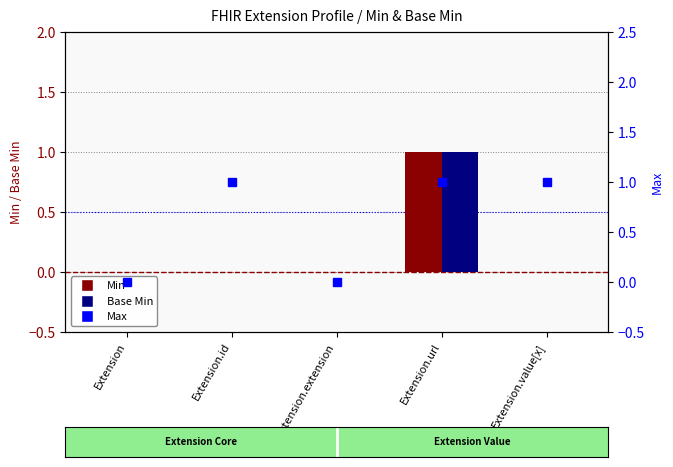

Reading right to left, list all the values displayed in this chart.

Min: 0	1	0	0	0
Base Min: 0	1	0	0	0
Max: 1	1	0	1	0